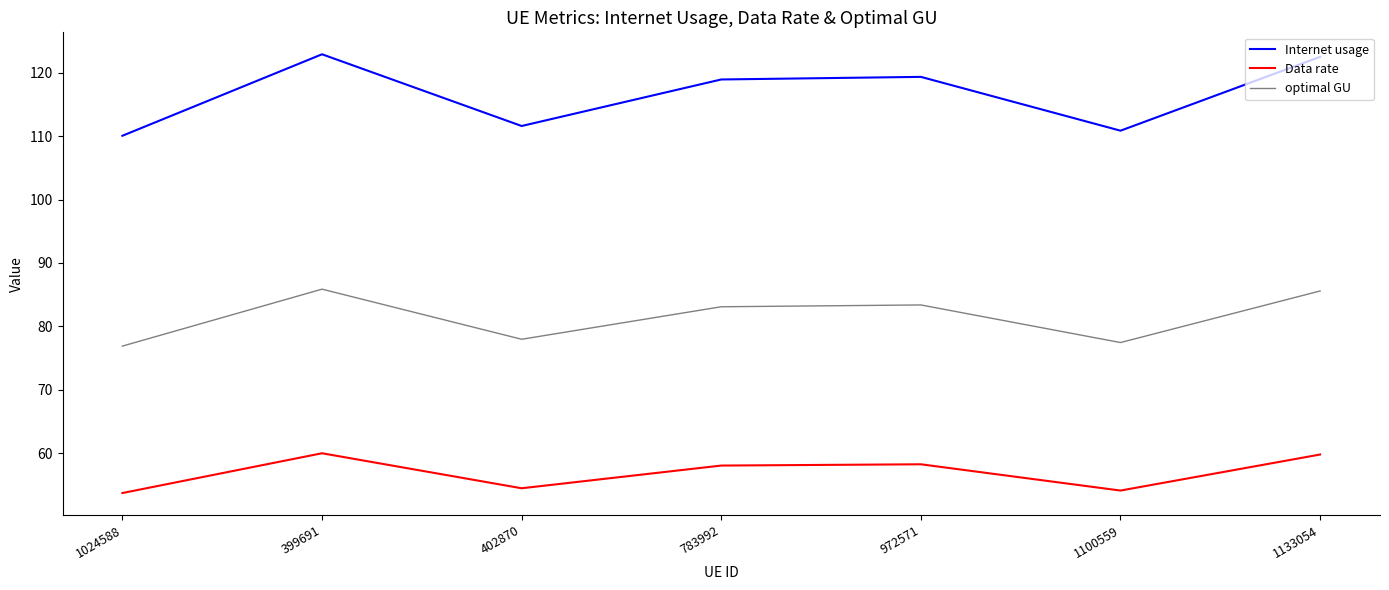

Does the chart display data point markers on the line(s)?

No